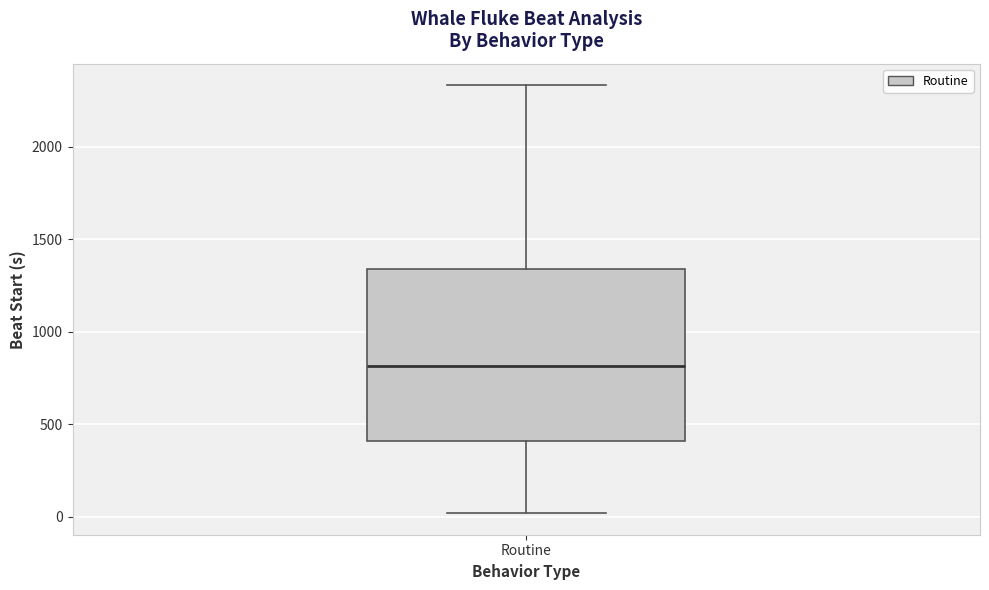

Where is the upper edge of the box for Routine on the y-axis? The values are not printed on the chart, so give them approximately, as read against the axis.

1350